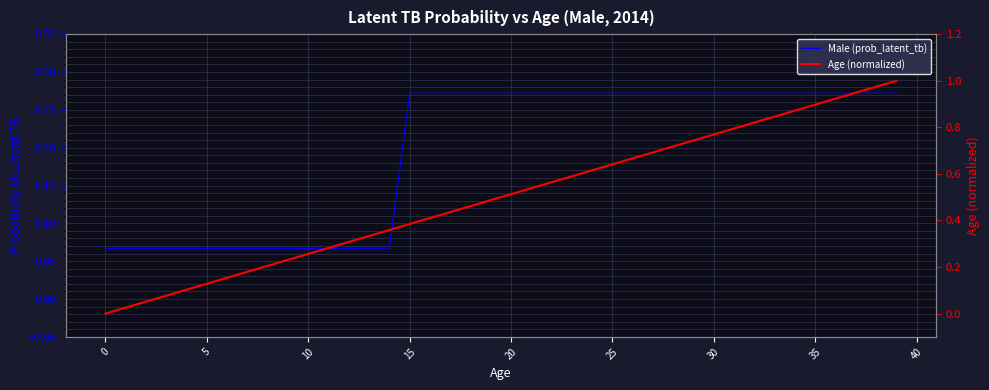

Reading left to right, transcribe all the data shown in this chart.

Male (prob_latent_tb): 0.1	0.1	0.1	0.1	0.1	0.1	0.1	0.1	0.1	0.1	0.1	0.1	0.1	0.1	0.1	0.3	0.3	0.3	0.3	0.3	0.3	0.3	0.3	0.3	0.3	0.3	0.3	0.3	0.3	0.3	0.3	0.3	0.3	0.3	0.3	0.3	0.3	0.3	0.3	0.3
Age (normalized): 0.0	0.0	0.1	0.1	0.1	0.1	0.2	0.2	0.2	0.2	0.3	0.3	0.3	0.3	0.4	0.4	0.4	0.4	0.5	0.5	0.5	0.5	0.6	0.6	0.6	0.6	0.7	0.7	0.7	0.7	0.8	0.8	0.8	0.8	0.9	0.9	0.9	0.9	1.0	1.0